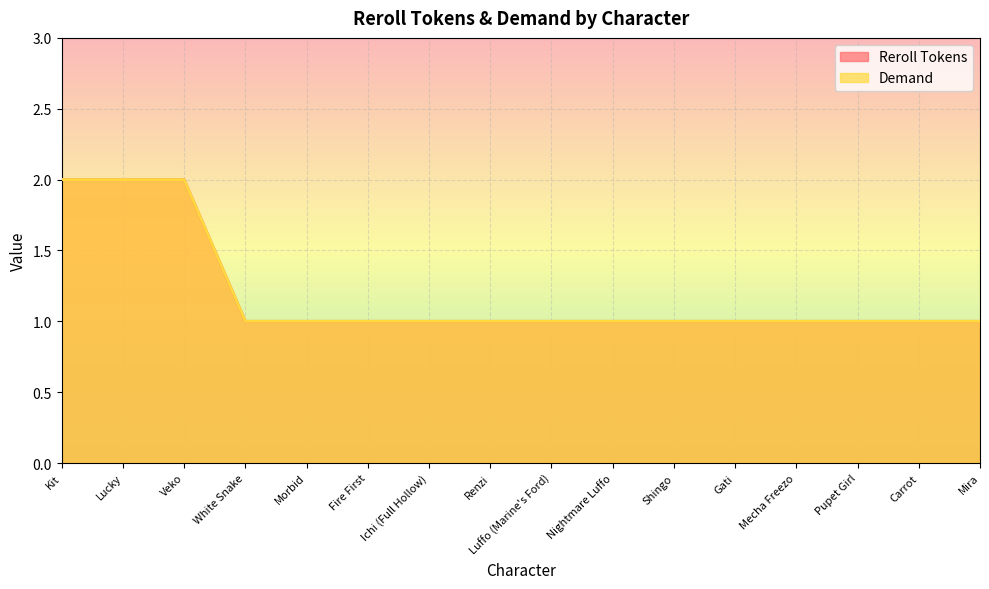

Reading right to left, what are all the values shown in this chart?

Reroll Tokens: 1	1	1	1	1	1	1	1	1	1	1	1	1	2	2	2
Demand: 1	1	1	1	1	1	1	1	1	1	1	1	1	2	2	2